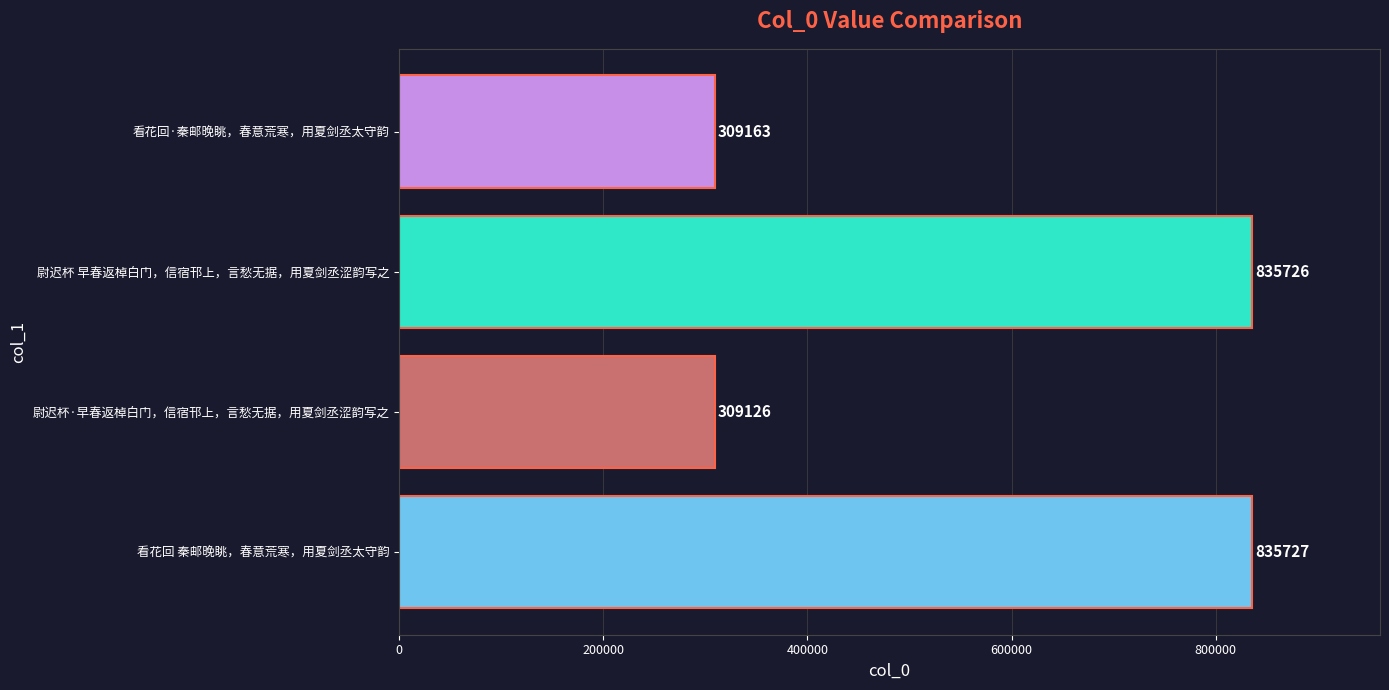

At which label is the value closest to 572426?

看花回·秦邮晚眺，春意荒寒，用夏剑丞太守韵